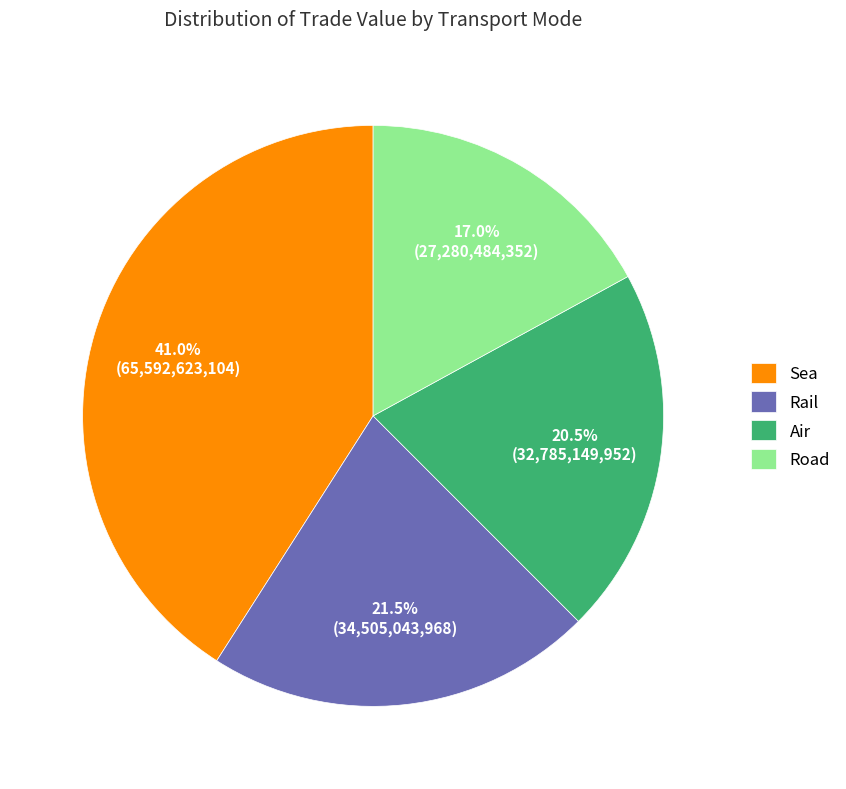

Do Air and Rail together represent more than half of the pie?

No